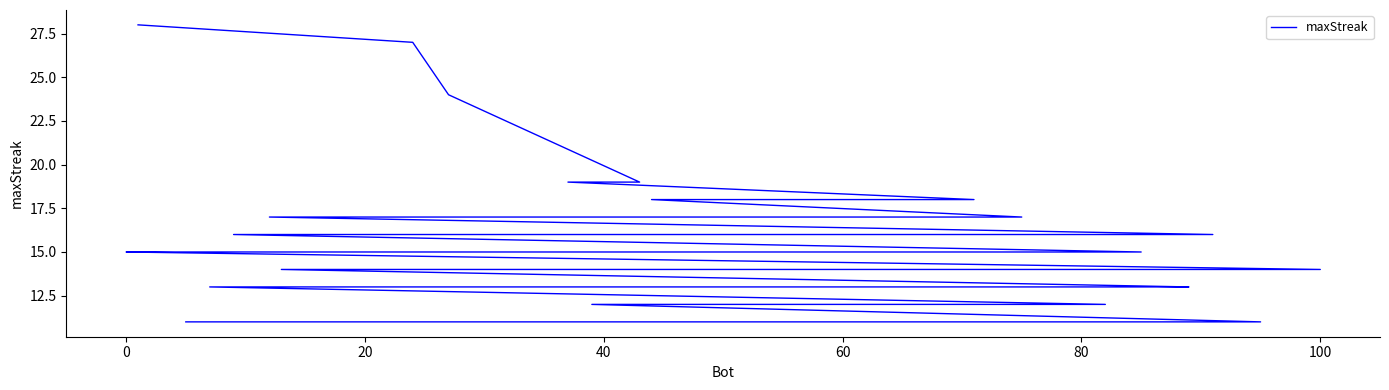

What is the minimum value shown in the chart?

11